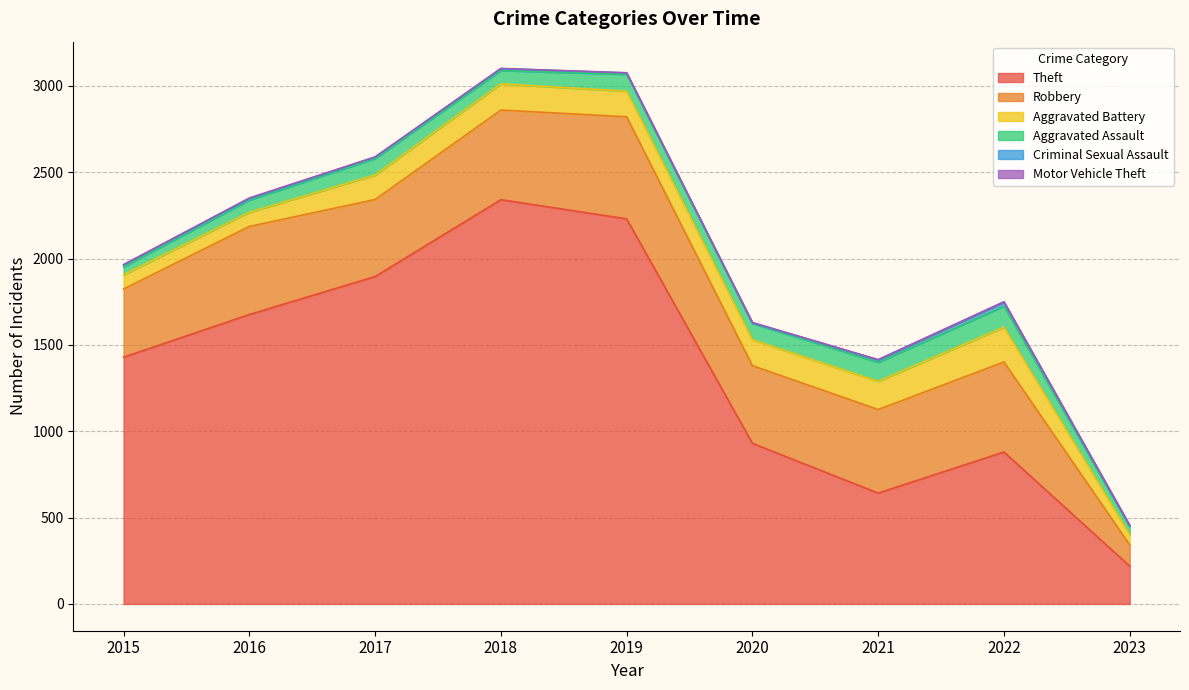

Reading left to right, extract all data points from this chart.

Theft: 1429	1676	1896	2341	2230	930	642	880	219
Robbery: 395	510	446	519	591	450	484	521	123
Aggravated Battery: 82	82	142	152	148	150	163	202	59
Aggravated Assault: 46	71	95	77	98	94	110	121	46
Criminal Sexual Assault: 12	8	8	11	8	3	14	24	6
Motor Vehicle Theft: 1	4	2	1	1	3	2	2	3